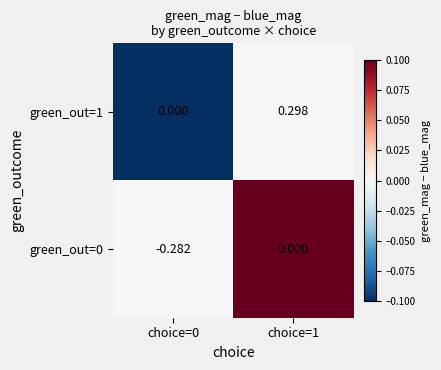

Is the value of green_out=1 at choice=0 greater than the value of green_out=0 at choice=0?

Yes